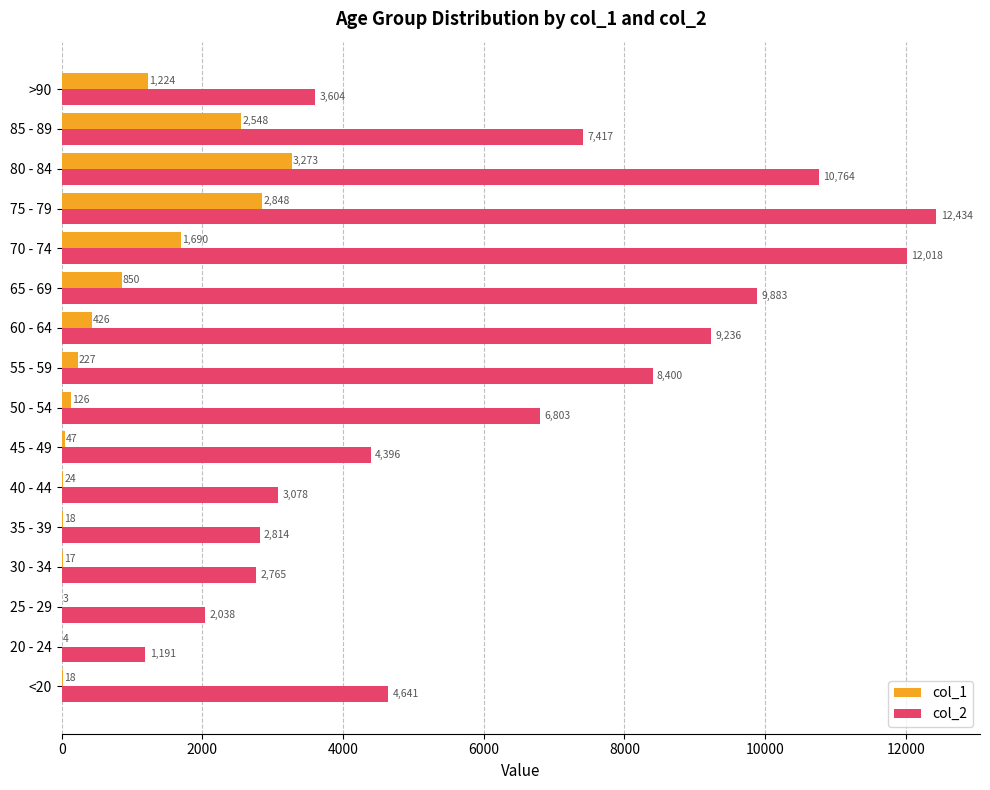

What is the sum of the col_2 values at 30 - 34 and 20 - 24?

3956